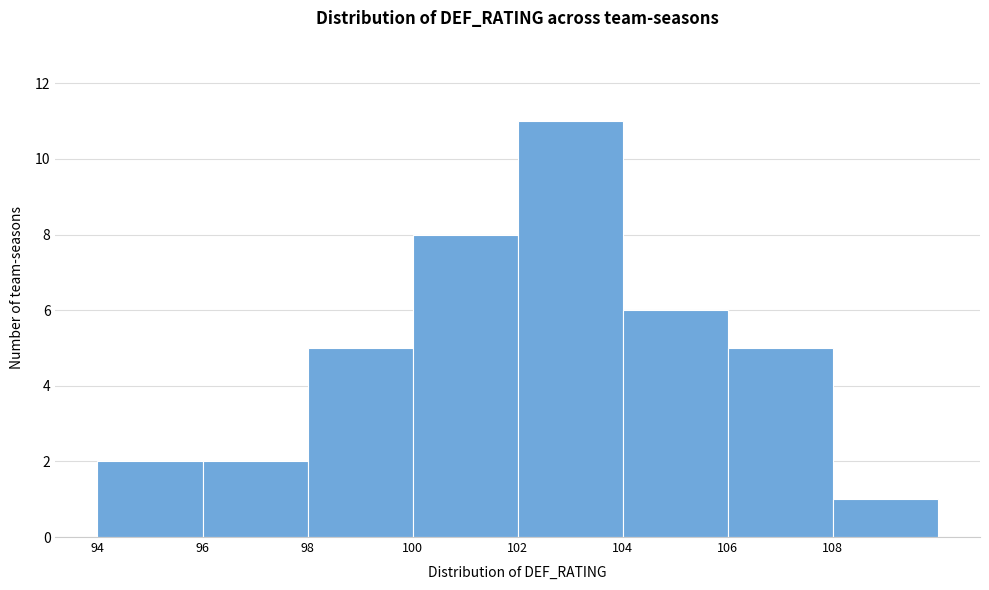

Which range on the x-axis has the tallest bar?

102 to 104